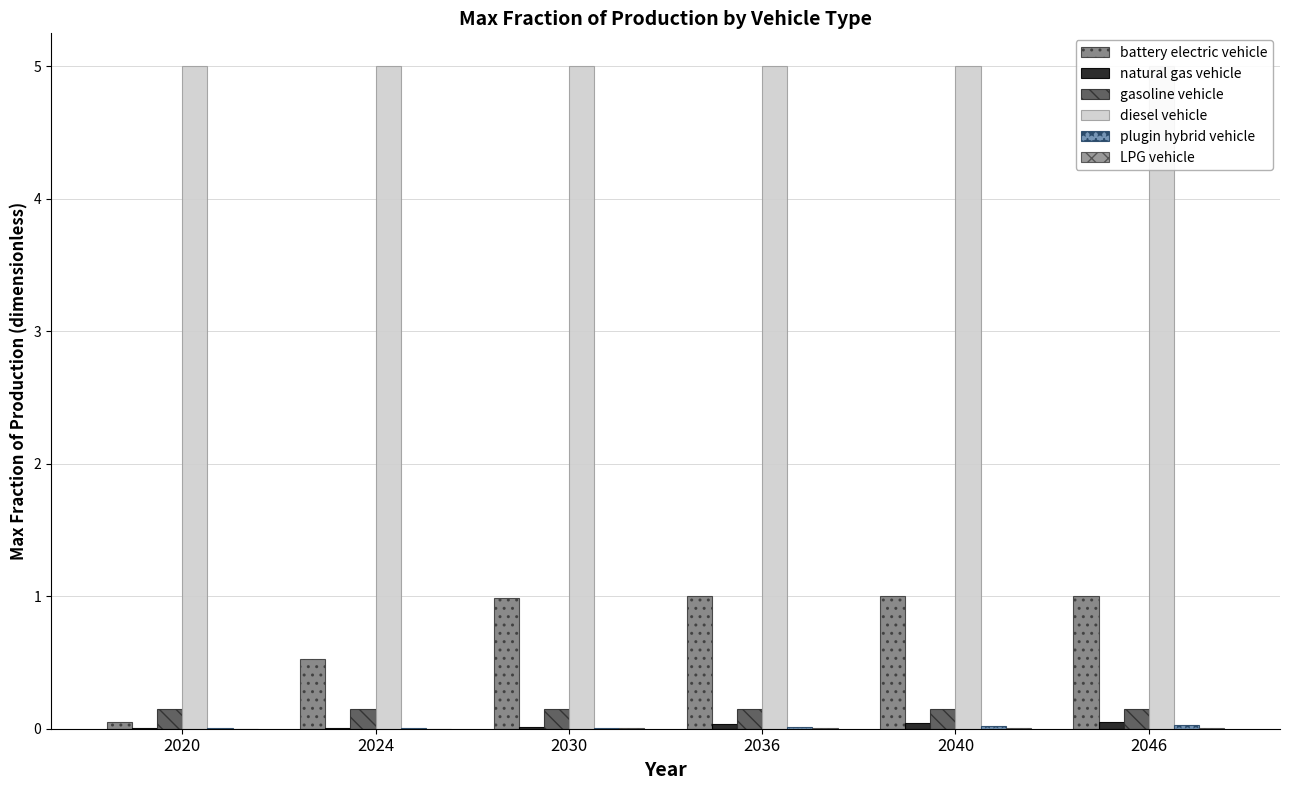

What is the average value of the gasoline vehicle series?

0.1